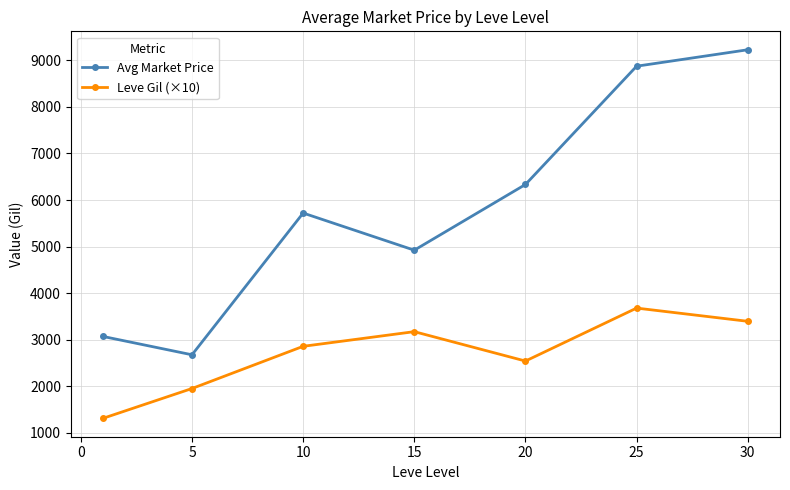

What are all the series names shown in the legend?

Avg Market Price, Leve Gil (×10)